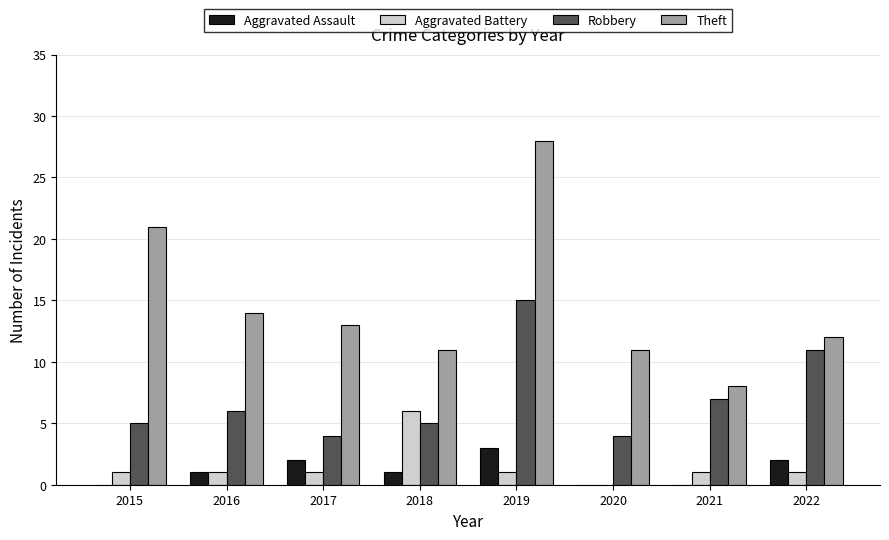

How many distinct data groups are displayed?

4